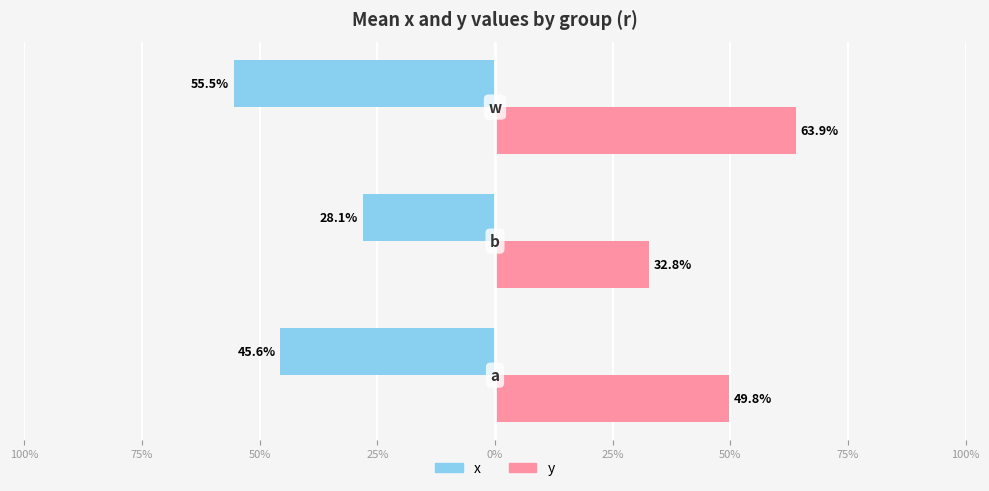

What are all the series names shown in the legend?

x, y